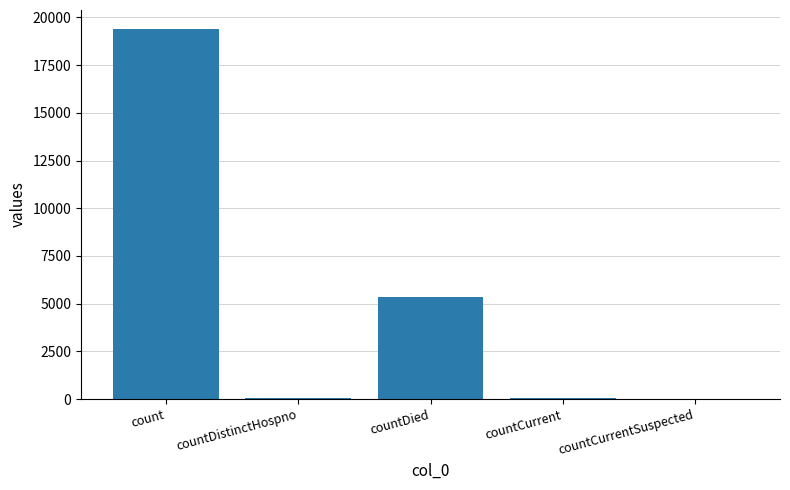

At which label is the value closest to 9710?

countDied